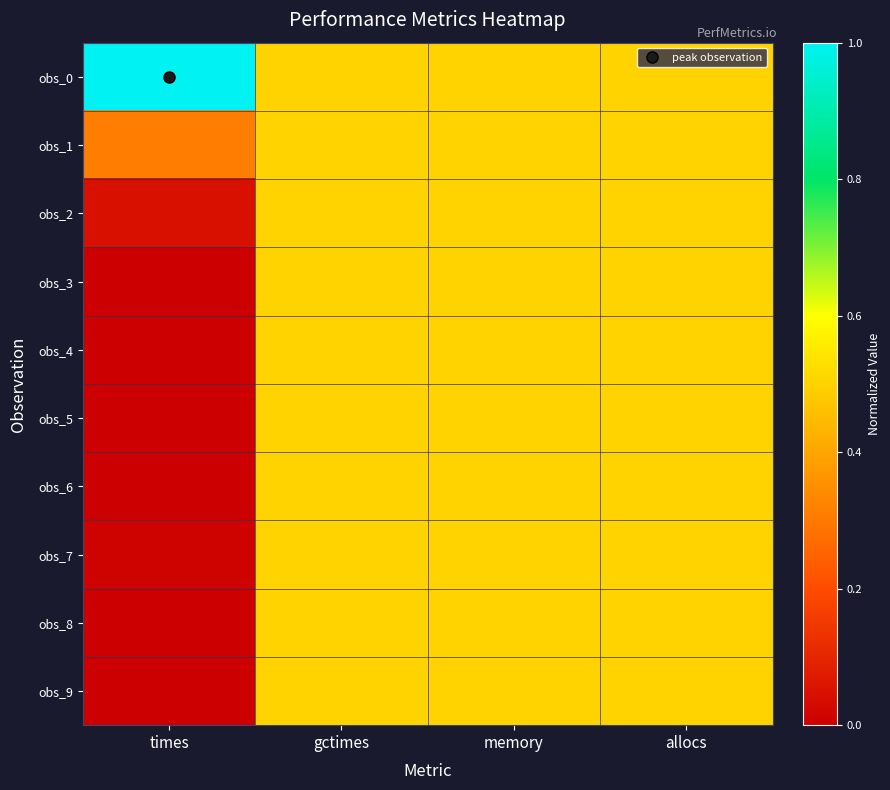

At times, list the series in order from smallest to largest.

obs_5, obs_6, obs_3, obs_4, obs_8, obs_9, obs_7, obs_2, obs_1, obs_0